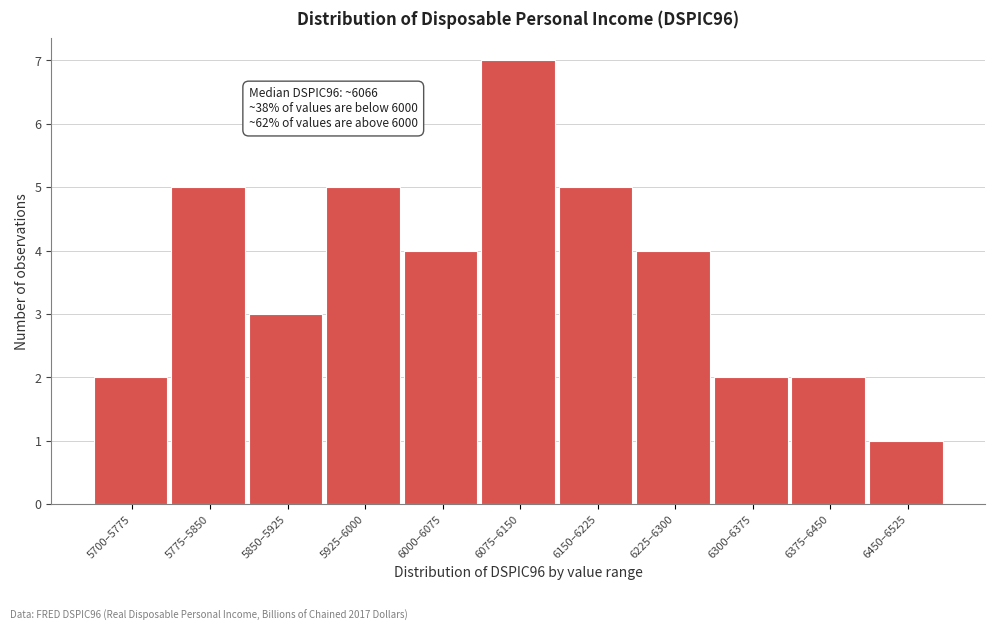

Reading left to right, extract all data points from this chart.

2	5	3	5	4	7	5	4	2	2	1